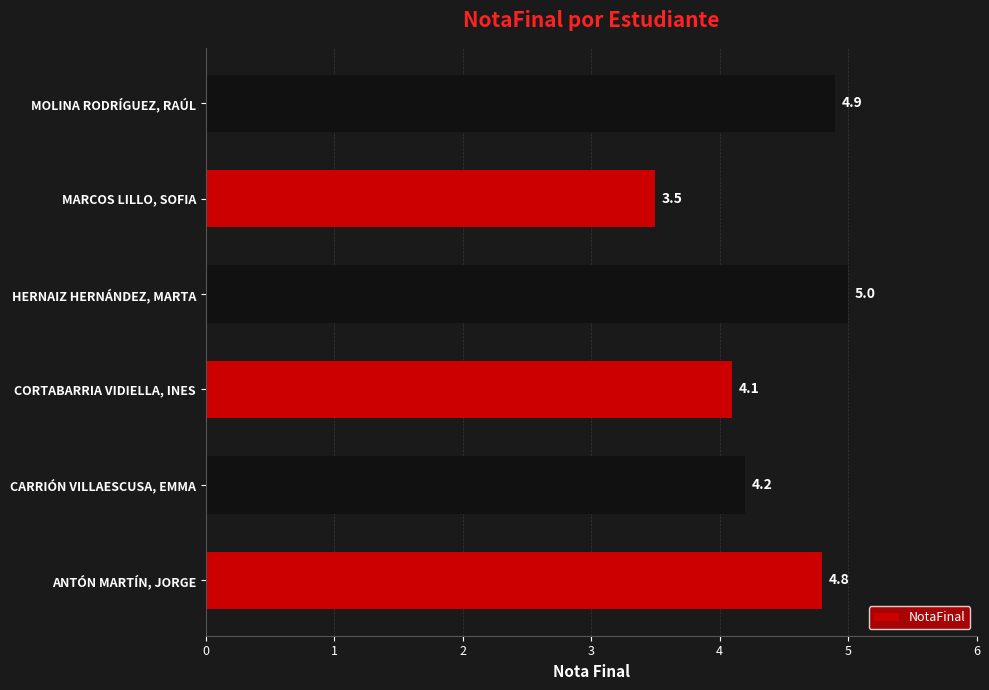

What is the maximum value shown in the chart?

5.0